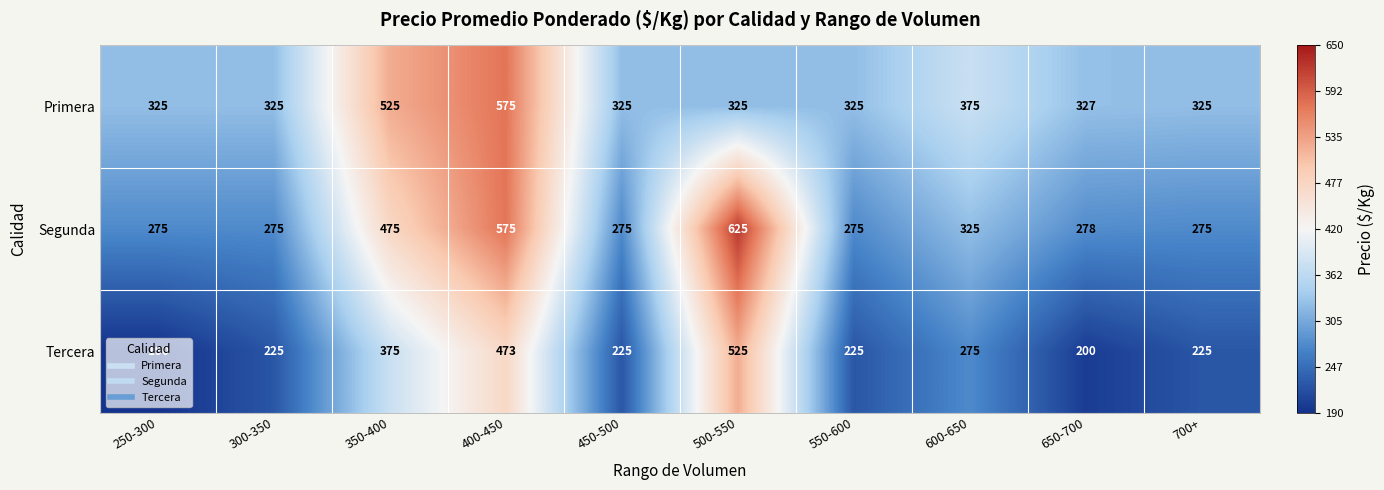

Rank the series at 450-500 from highest to lowest value.

Primera, Segunda, Tercera